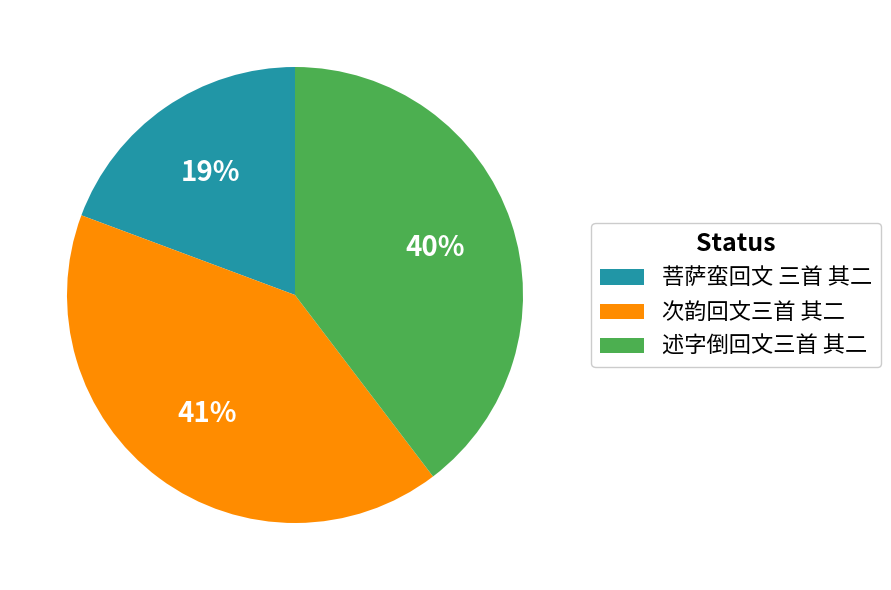

Between 菩萨蛮回文 三首 其二 and 述字倒回文三首 其二, which is larger?

述字倒回文三首 其二